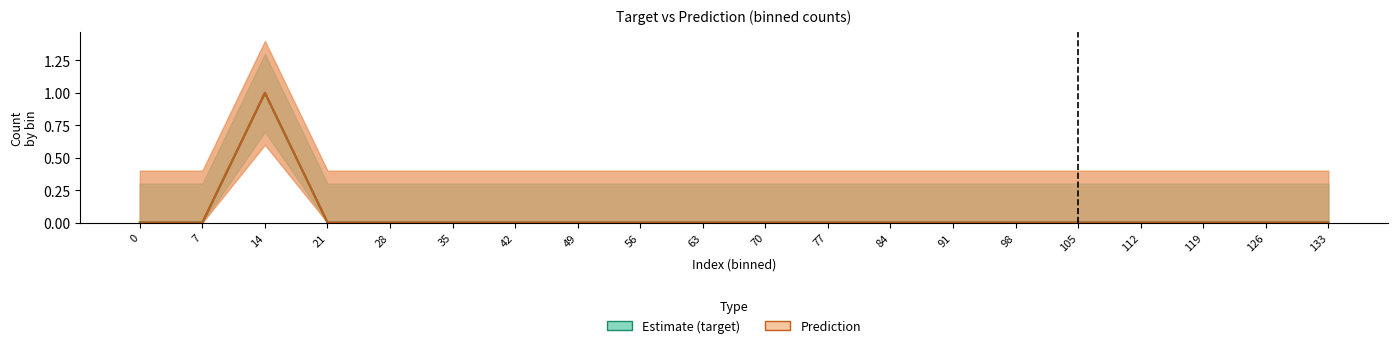

Is the value of Prediction at 126 greater than the value of Estimate at 98?

No